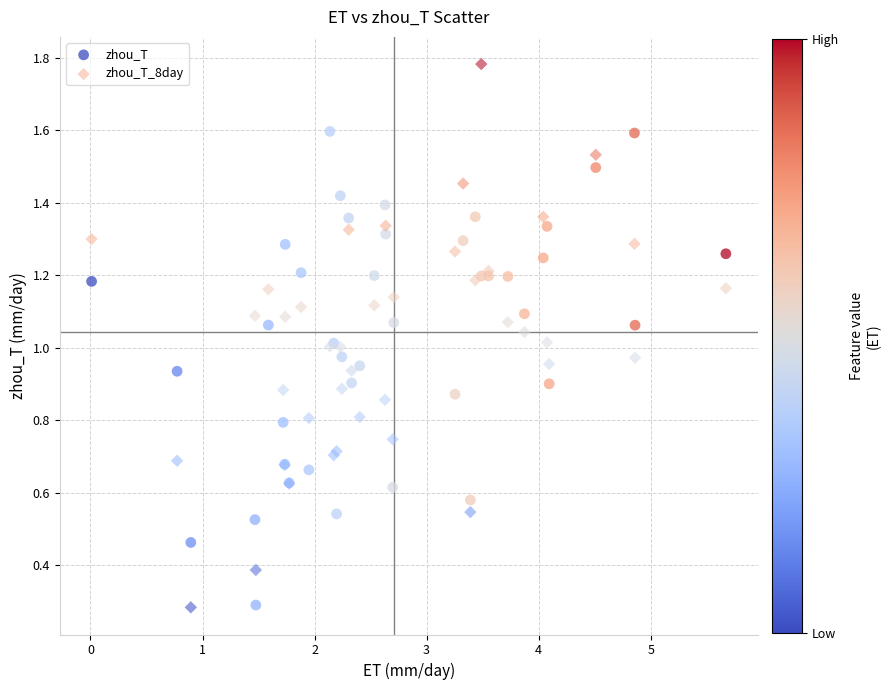

Which series reaches the maximum Y coordinate?

zhou_T_8day